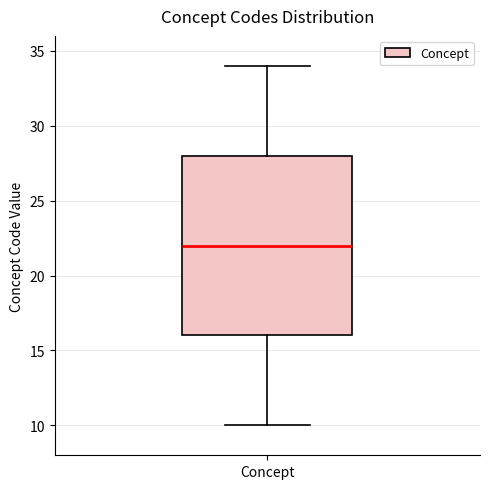

Transcribe this box plot: give where the median line is, the range the box spans, and where the two whiskers end, as read against the y-axis. The values are not printed on the chart, so give them approximately, as read against the axis.

median 22, box 16 to 28, whiskers 10 to 34